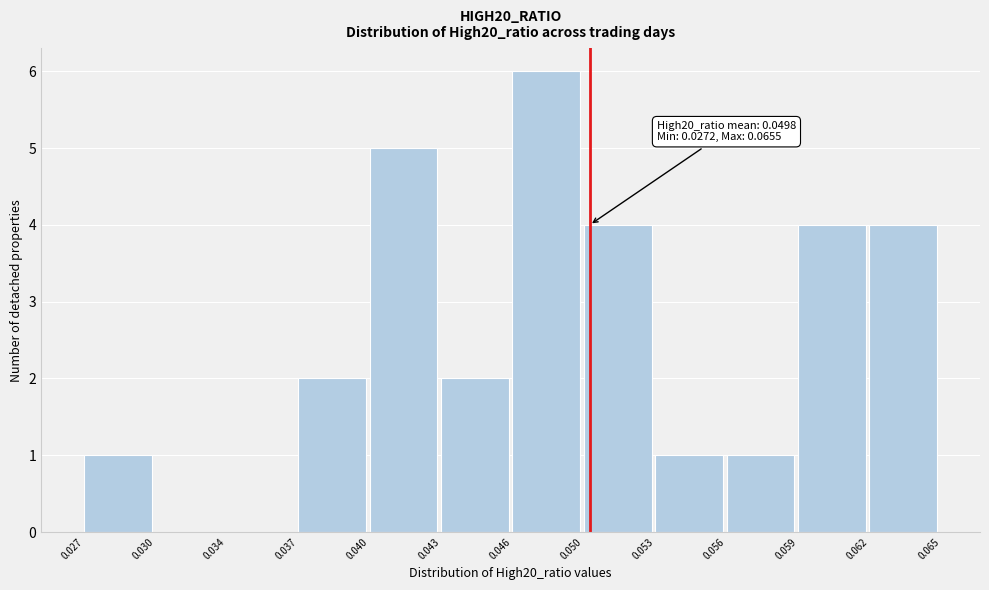

Reading left to right, extract all data points from this chart.

0.027=1	0.030=0	0.034=0	0.037=2	0.040=5	0.043=2	0.046=6	0.050=4	0.053=1	0.056=1	0.059=4	0.062=4